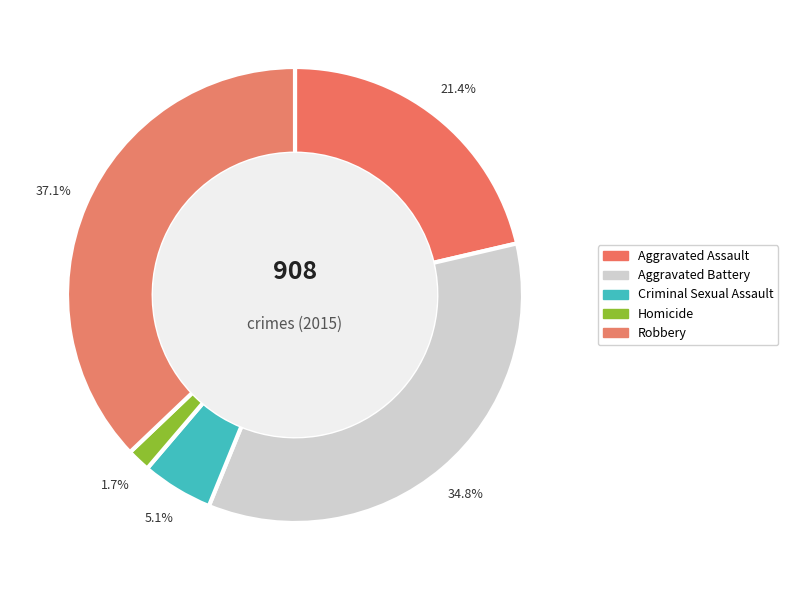

To the nearest percent, what is the difference between the largest and smallest slice percentages?

35%